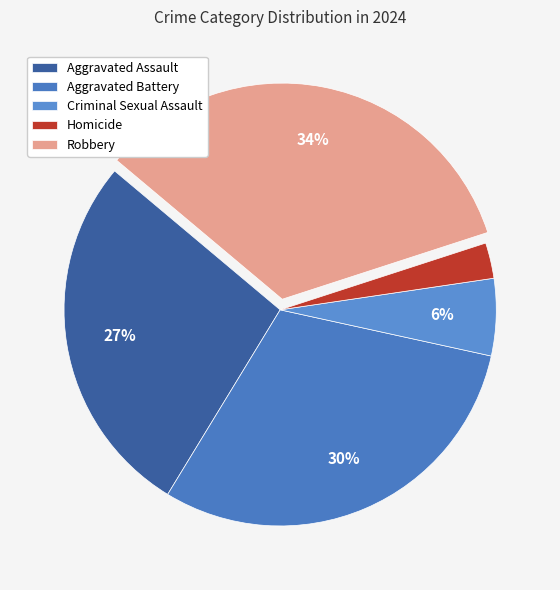

How much of the chart is everything except Robbery?

66.1%